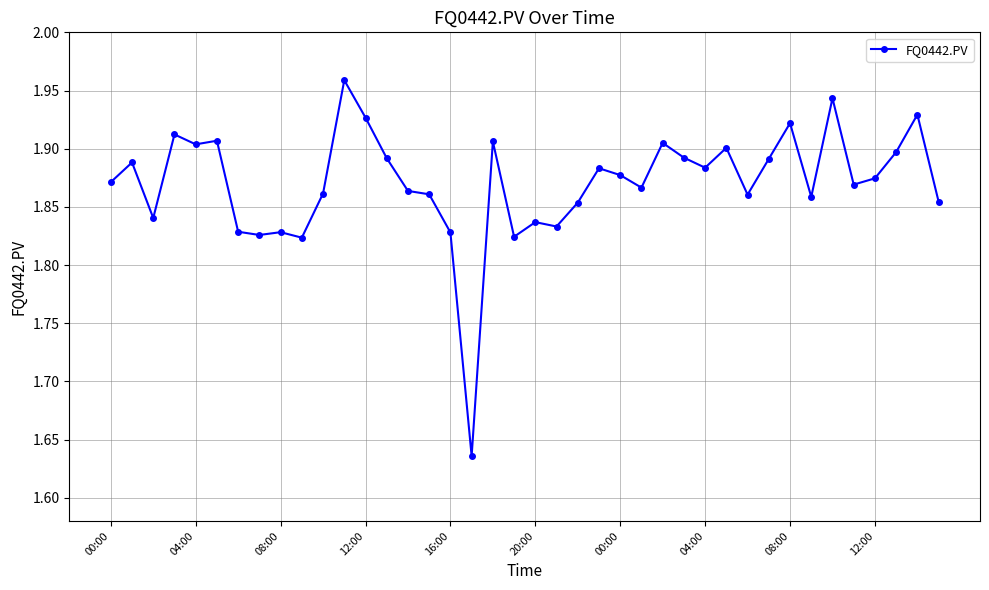

What is the sum of all values?

74.8